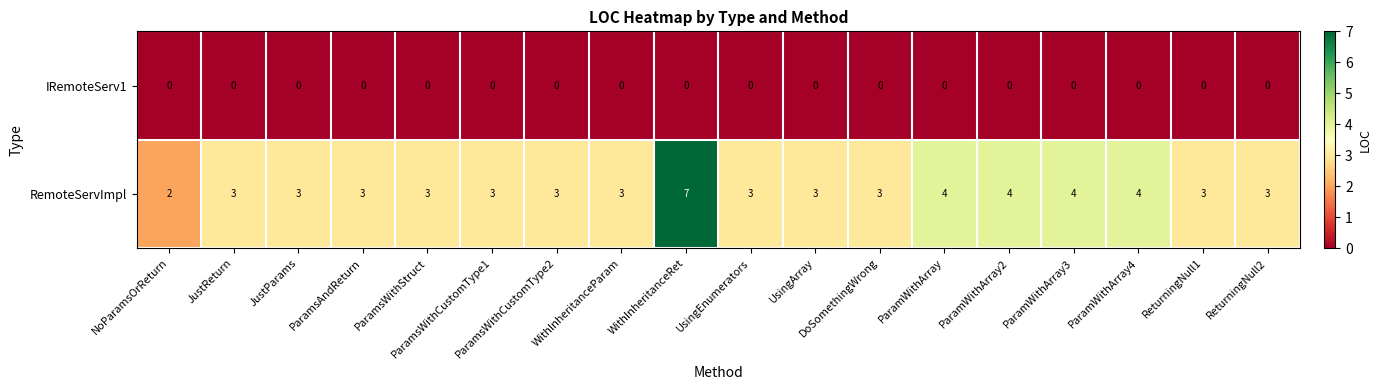

True or false: IRemoteServ1 has a value of 0 at ParamWithArray2.

True